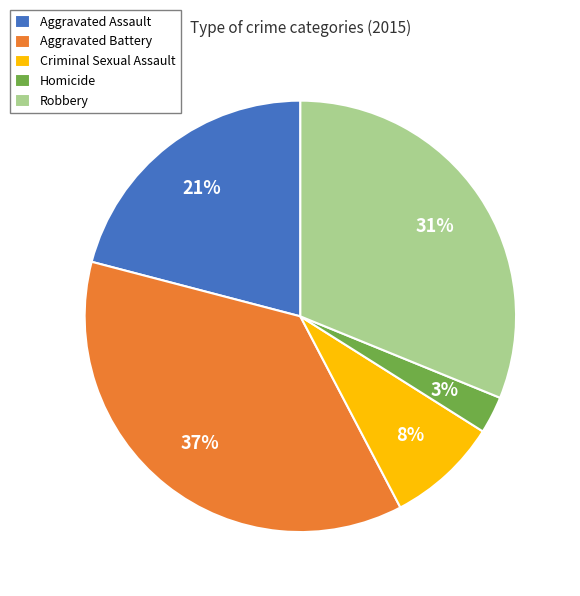

What is the smallest slice in the pie chart?

Homicide